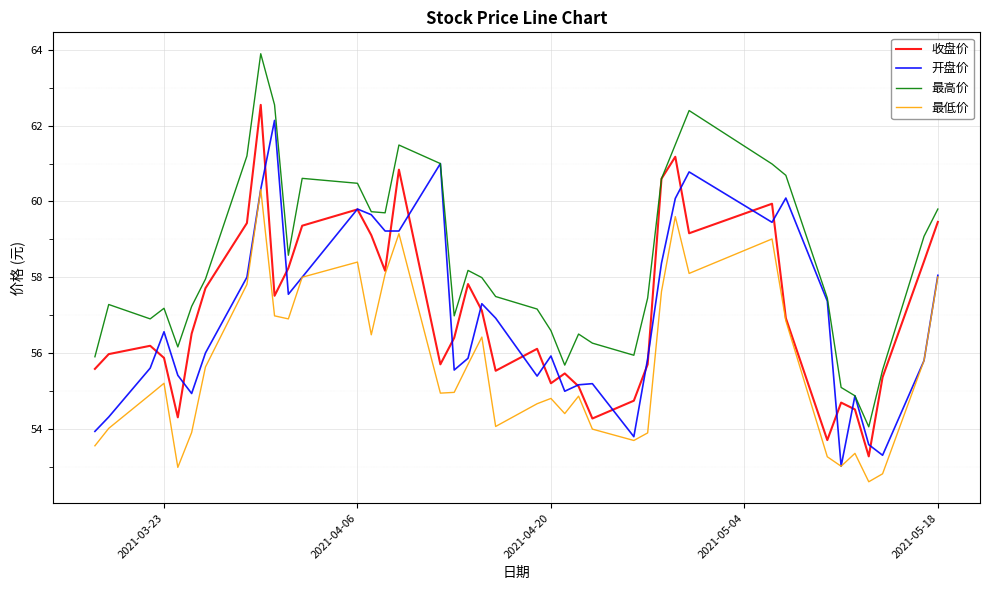

Which series has the largest range (max minus min)?

最高价